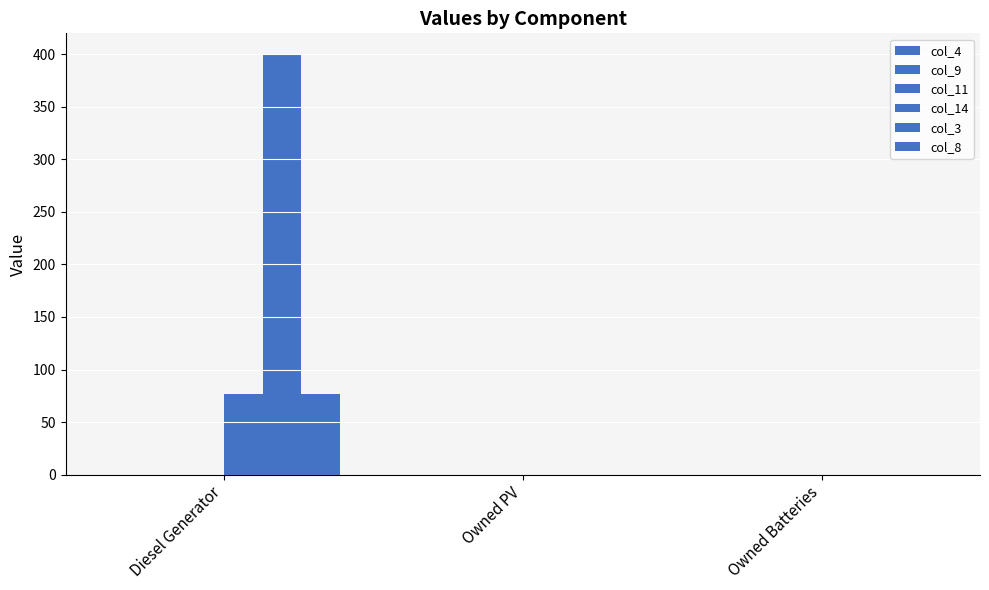

Reading right to left, transcribe all the data shown in this chart.

col_4: 0.0	0.0	0.0
col_9: 0.0	0.0	0.0
col_11: 0.0	0.0	0.0
col_14: 0.0	0.0	77.0
col_3: 0.0	0.0	400.0
col_8: 0.0	0.0	77.0